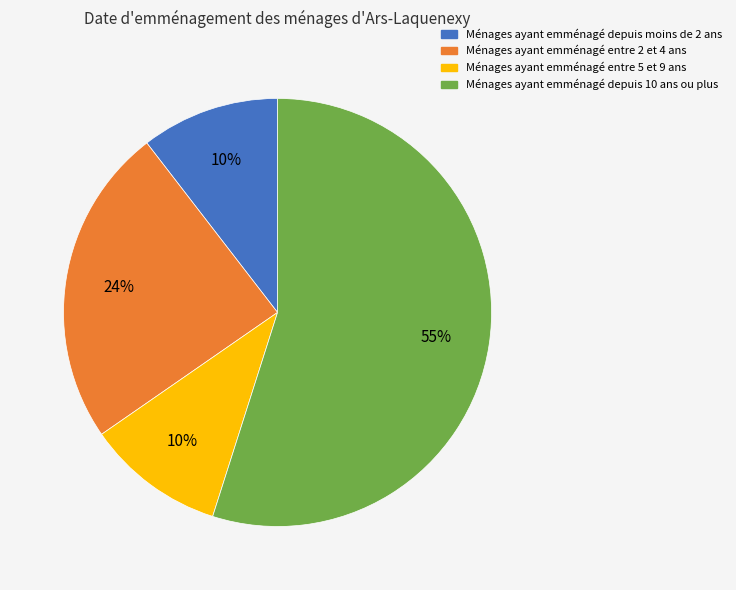

To the nearest percent, what is the difference between the Ménages ayant emménagé entre 2 et 4 ans and Ménages ayant emménagé depuis 10 ans ou plus slice percentages?

31%